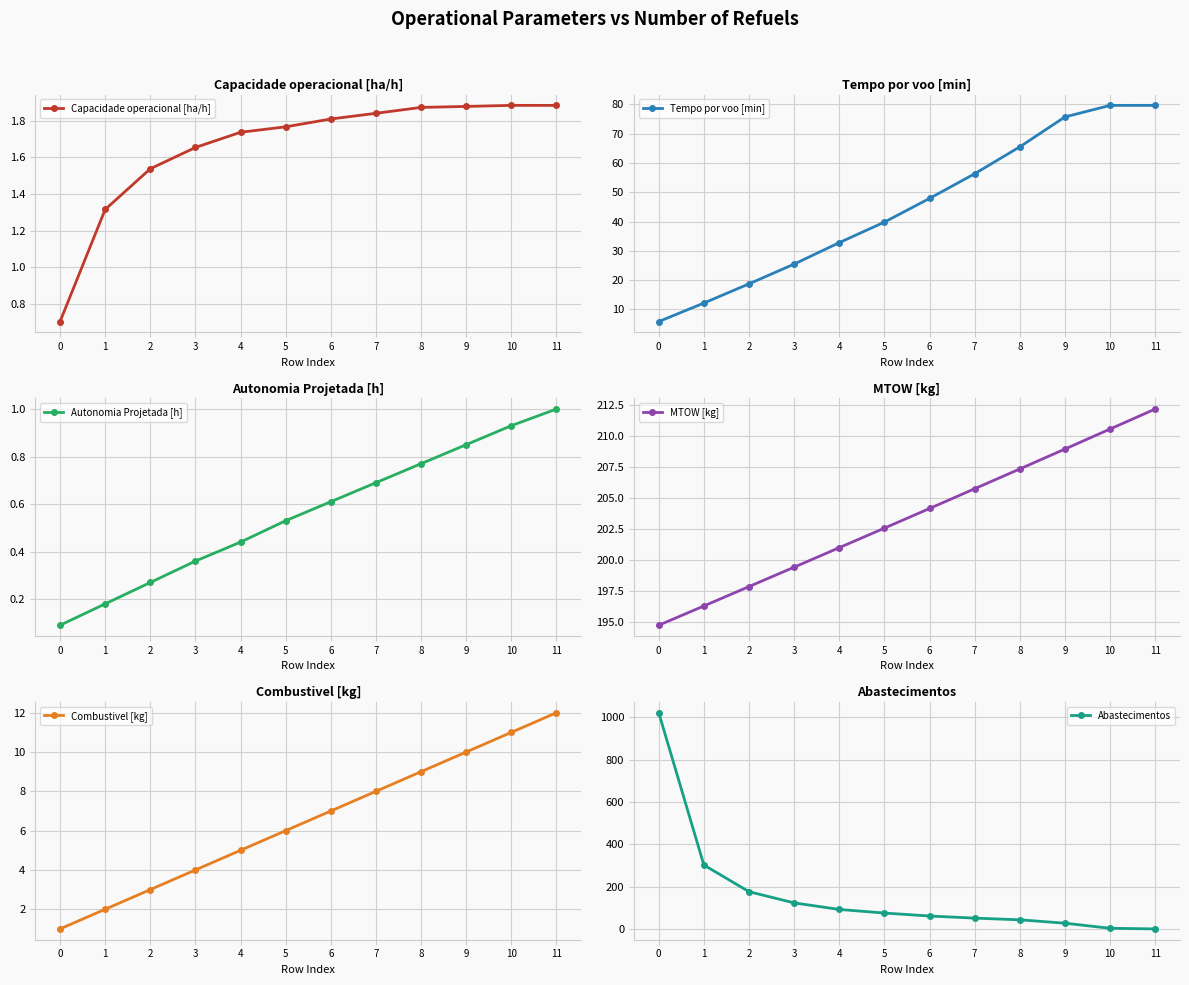

What are all the series names shown in the legend?

Capacidade operacional [ha/h], Tempo por voo [min], Autonomia Projetada [h], MTOW [kg], Combustivel [kg], Abastecimentos